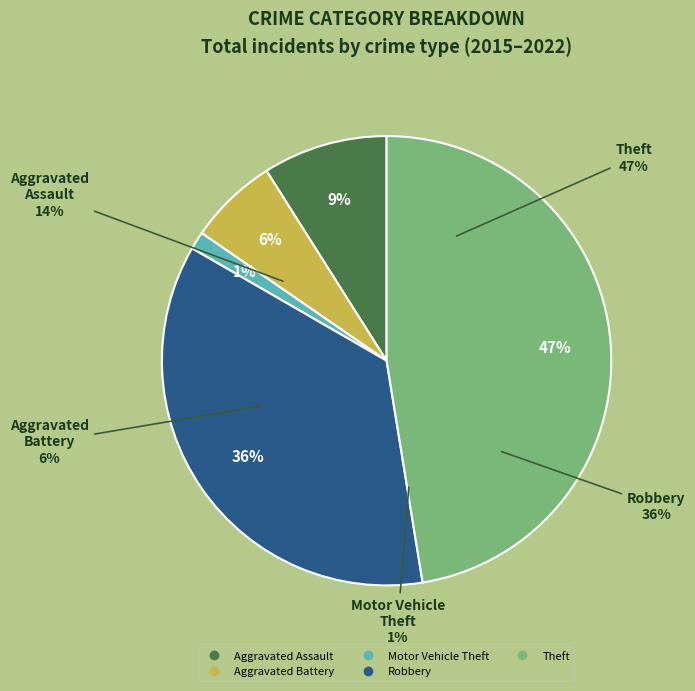

To the nearest percent, what portion does Aggravated Assault represent?

9%